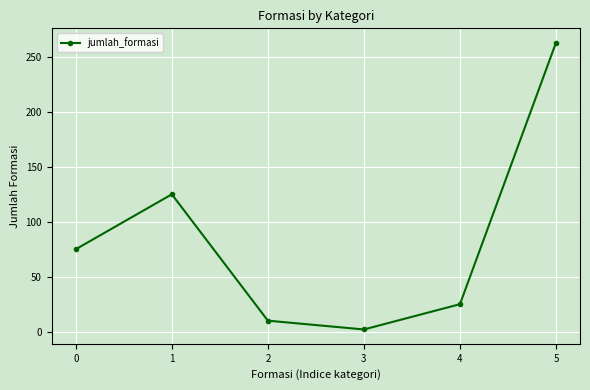

What is the value of the 5th point from the left?

25